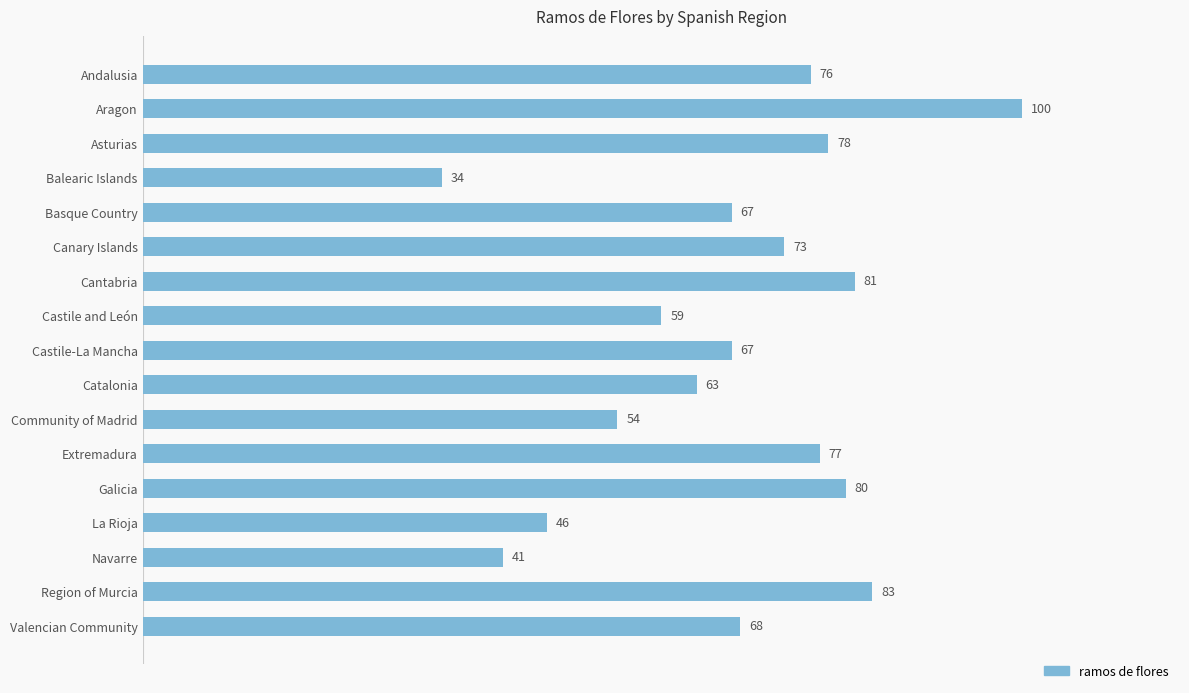

Is it true that the value at Canary Islands is 73?

True